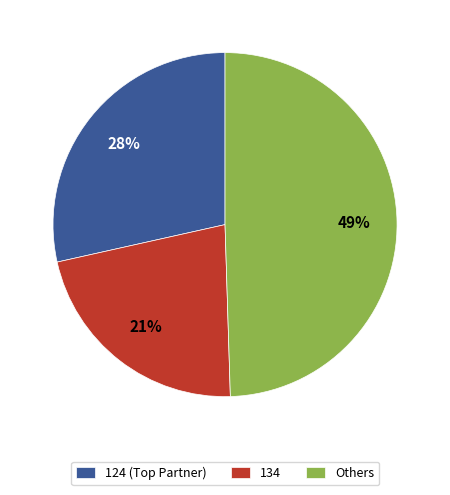

Is there a majority slice in this chart?

No